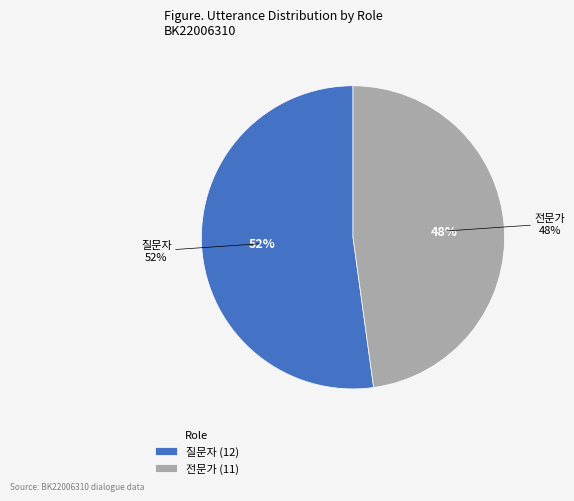

To the nearest percent, what percentage of the pie is 전문가?

48%